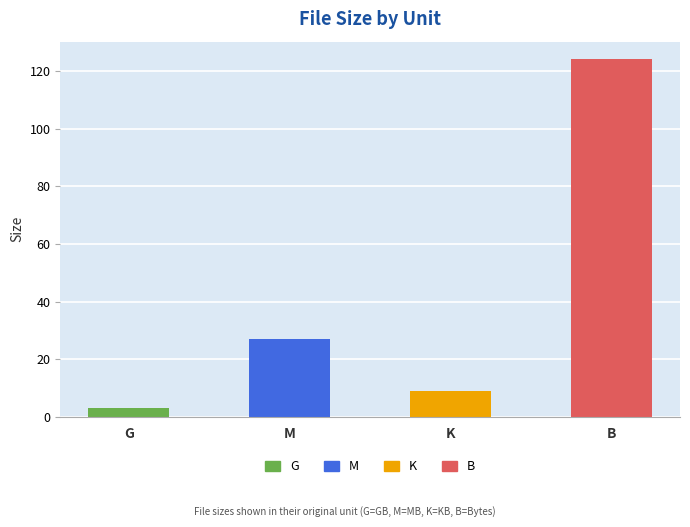

What is the difference between the second highest and minimum values?

23.7